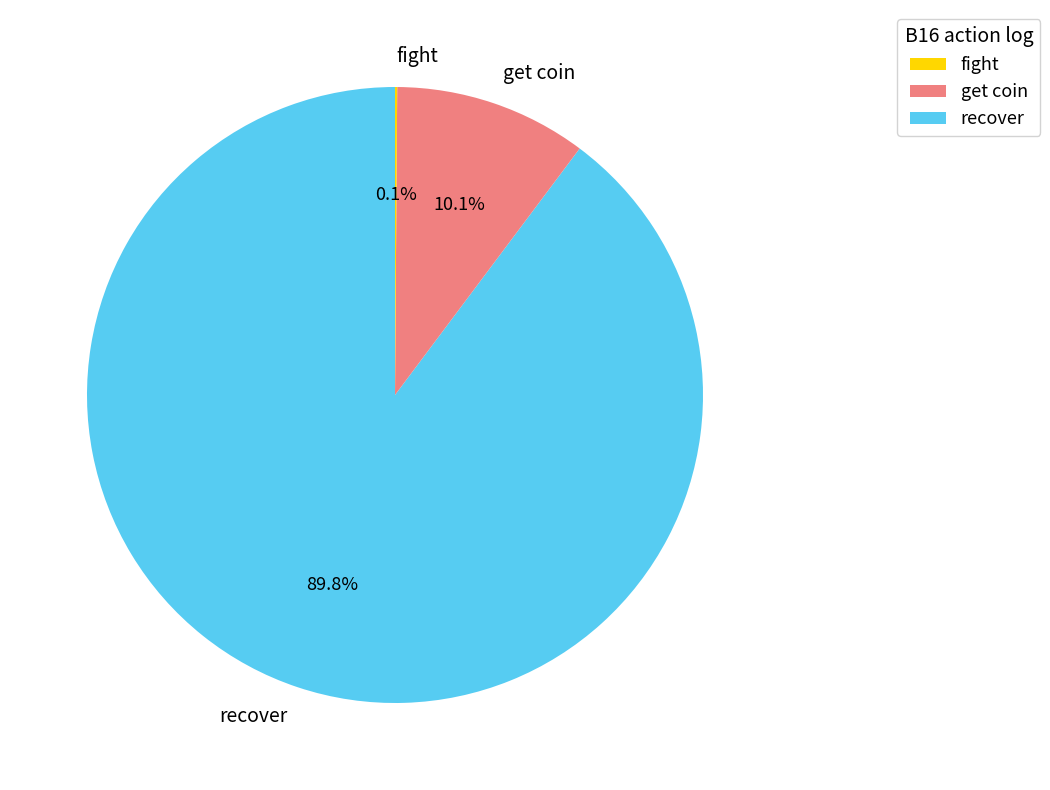

What is the ratio of the value at recover to the value at get coin?

8.9